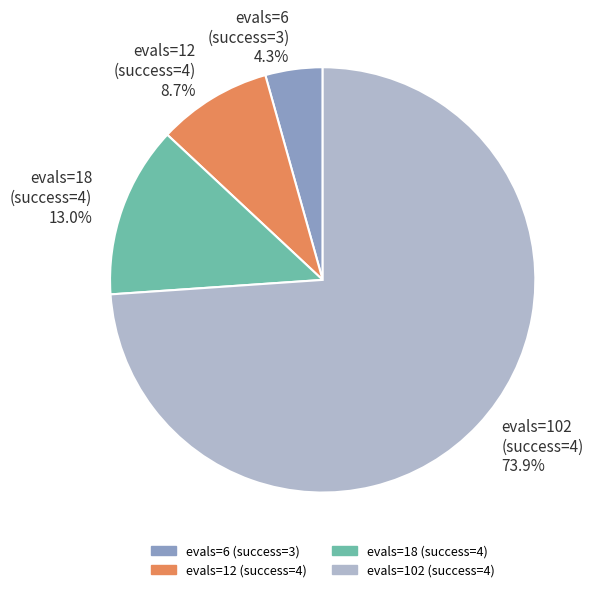

To the nearest percent, what is the average slice percentage?

25%